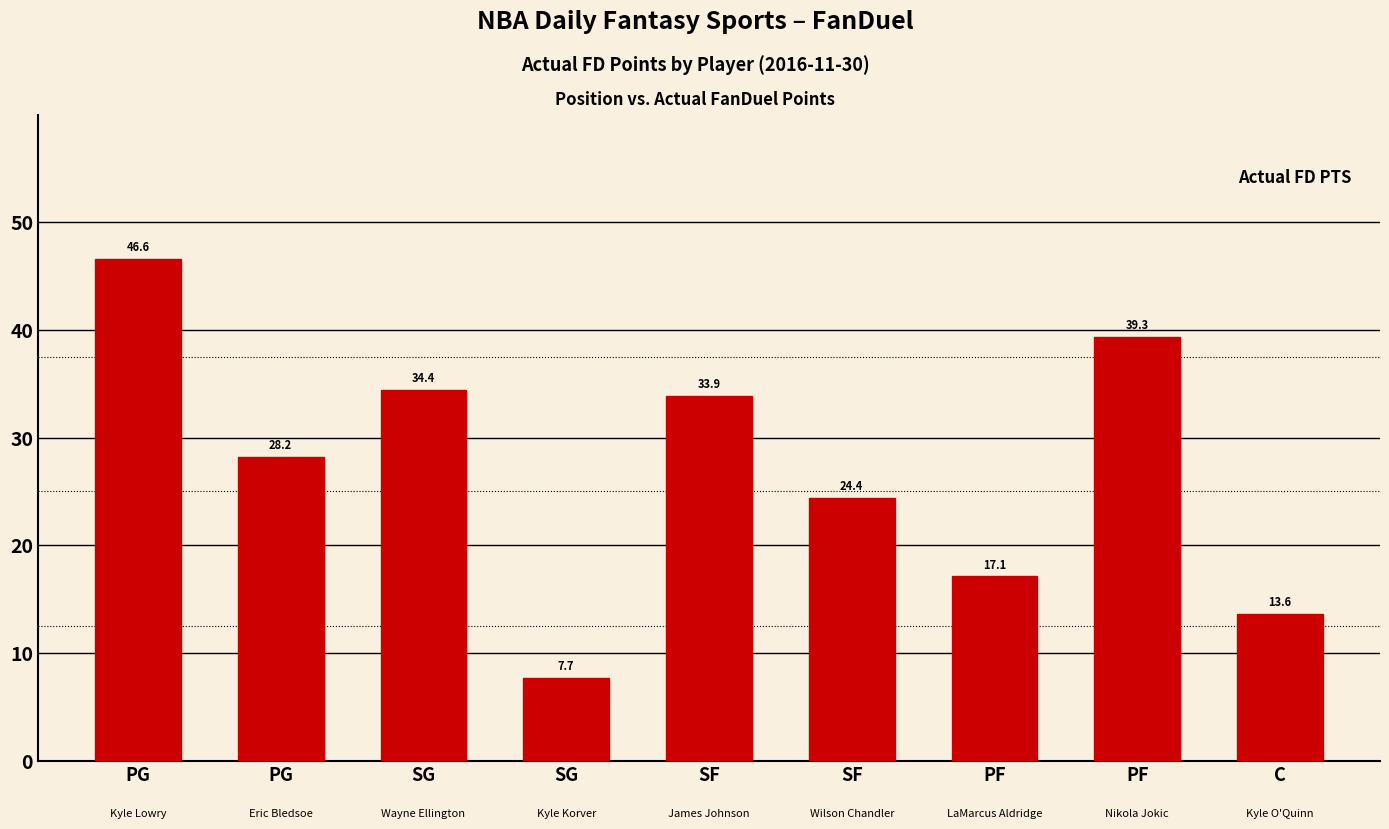

What is the change in value from SG to SF?

+16.7